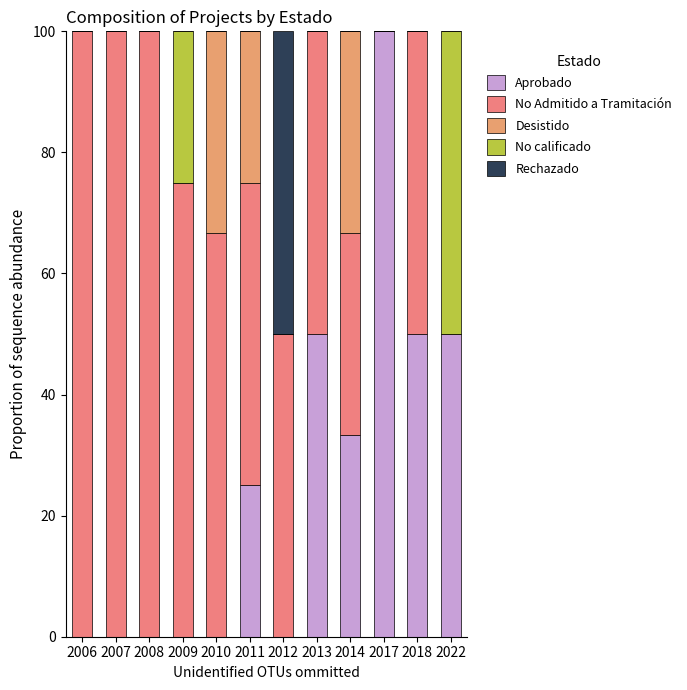

Between 2010 and 2012, which series saw the biggest shift?

Rechazado